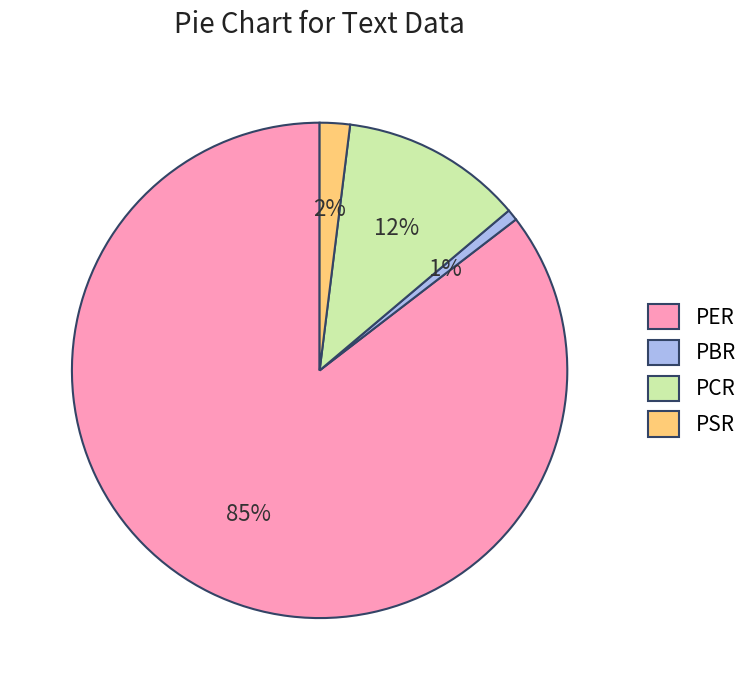

How many segments does this pie chart have?

4